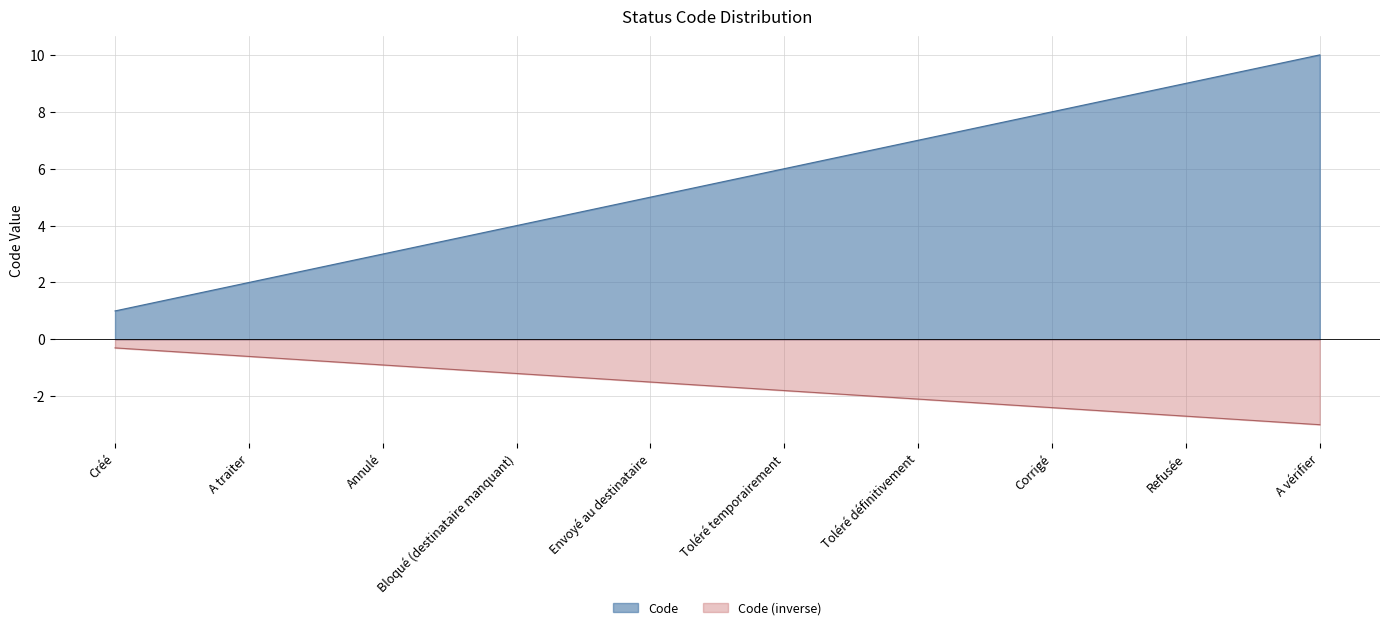

Does the chart display data point markers on the line(s)?

No